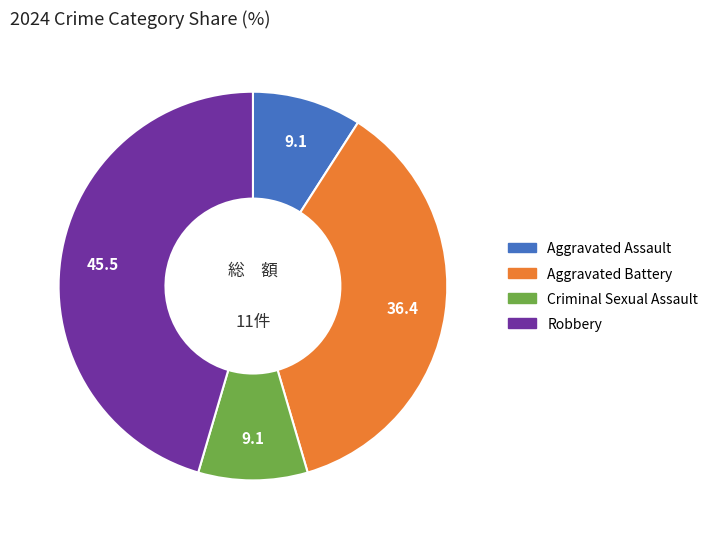

Which category has the biggest portion of the pie?

Robbery